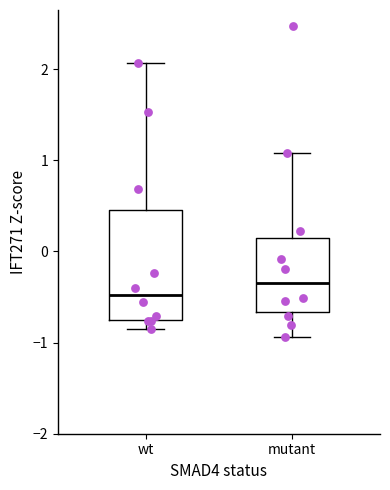

Which box is the tallest, from its lower edge to its upper edge?

wt